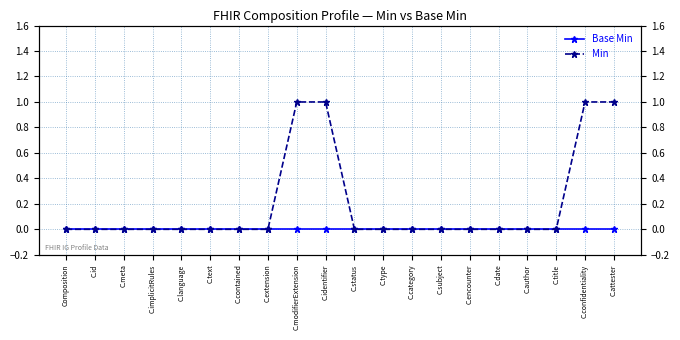

Which series has the widest spread of values?

Min